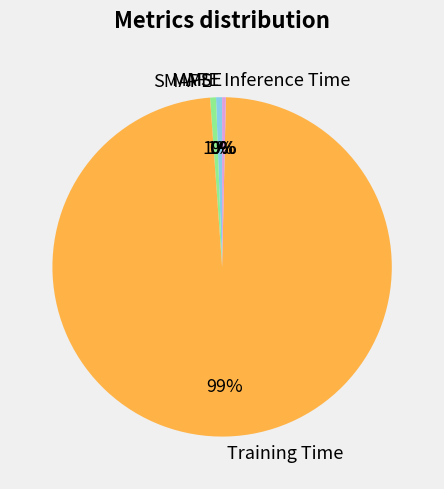

Which slice represents more than half of the pie?

Training Time